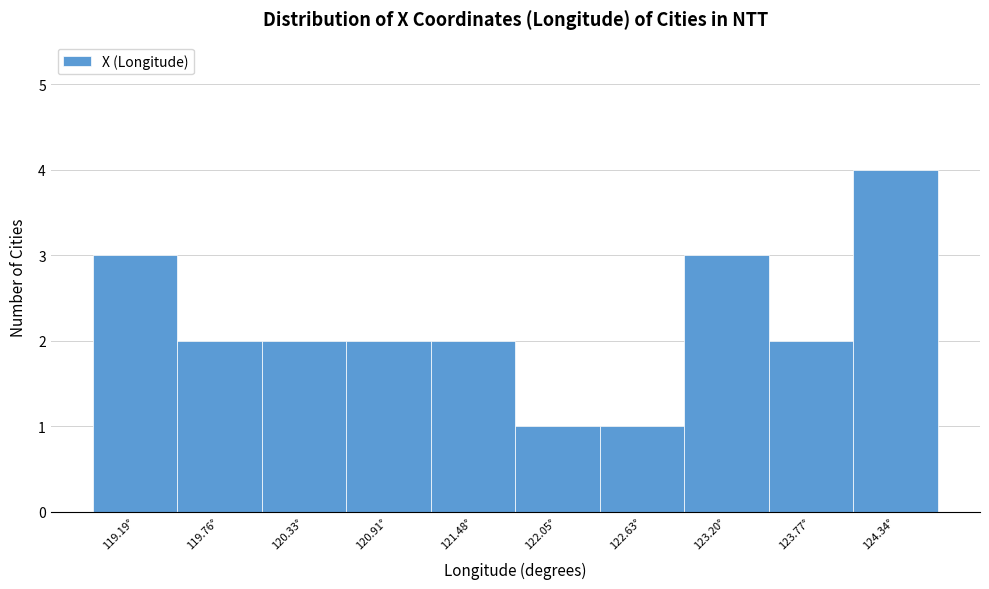

Reading left to right, list all the values displayed in this chart.

3	2	2	2	2	1	1	3	2	4